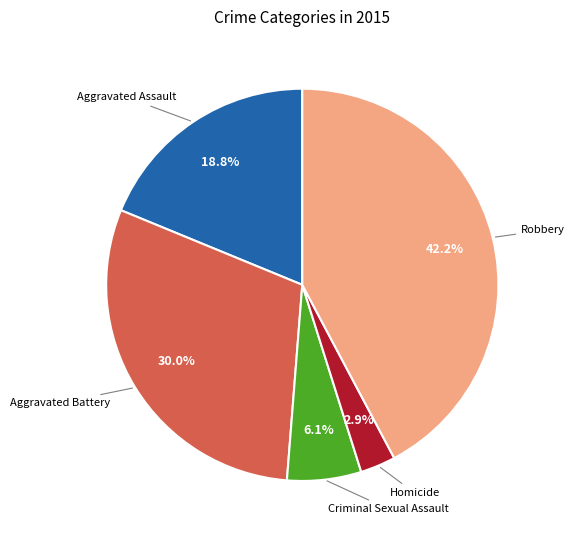

Is there a majority slice in this chart?

No